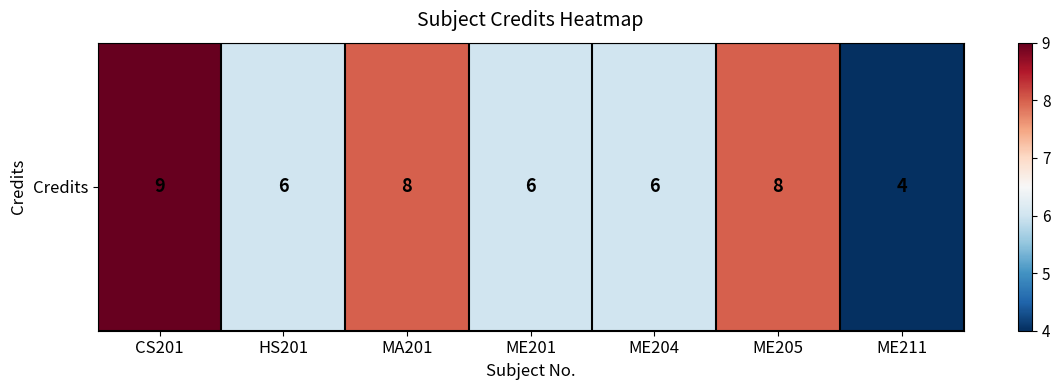

List the labels in order of value, smallest first.

ME211, HS201, ME201, ME204, MA201, ME205, CS201